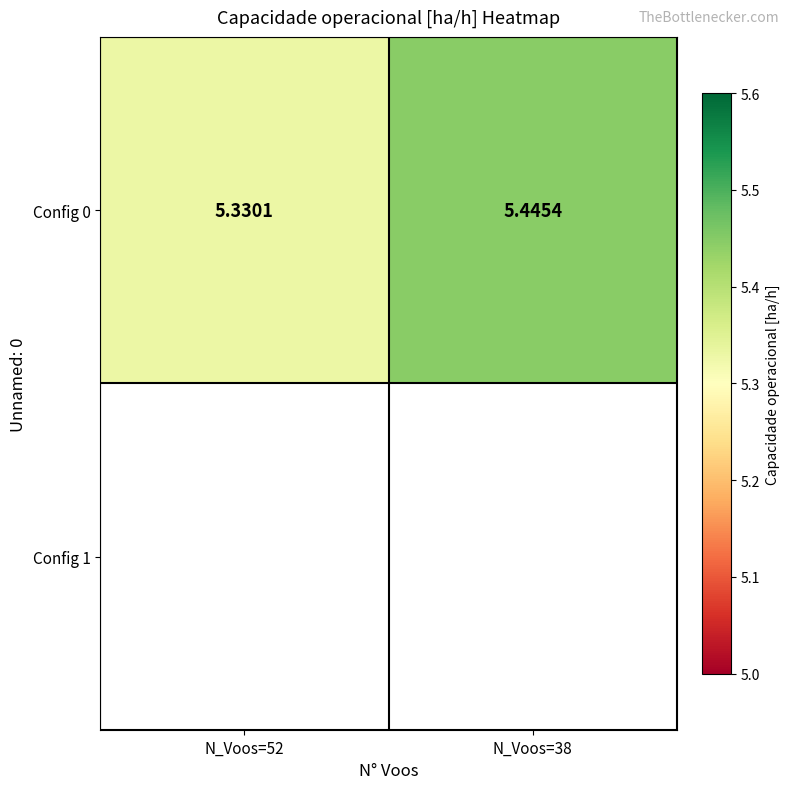

Reading left to right, transcribe all the data shown in this chart.

5.3	5.4